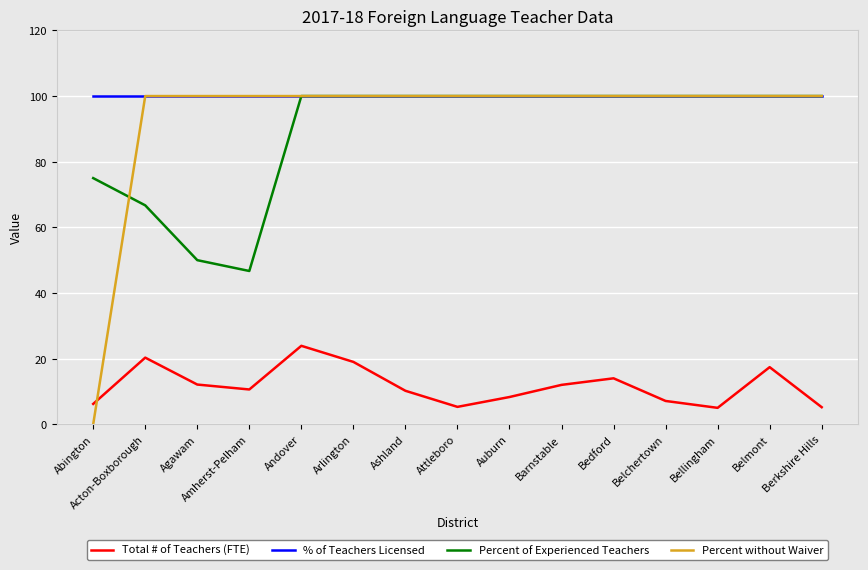

The % of Teachers Licensed series shows 100.0 at Belchertown. True or false?

True